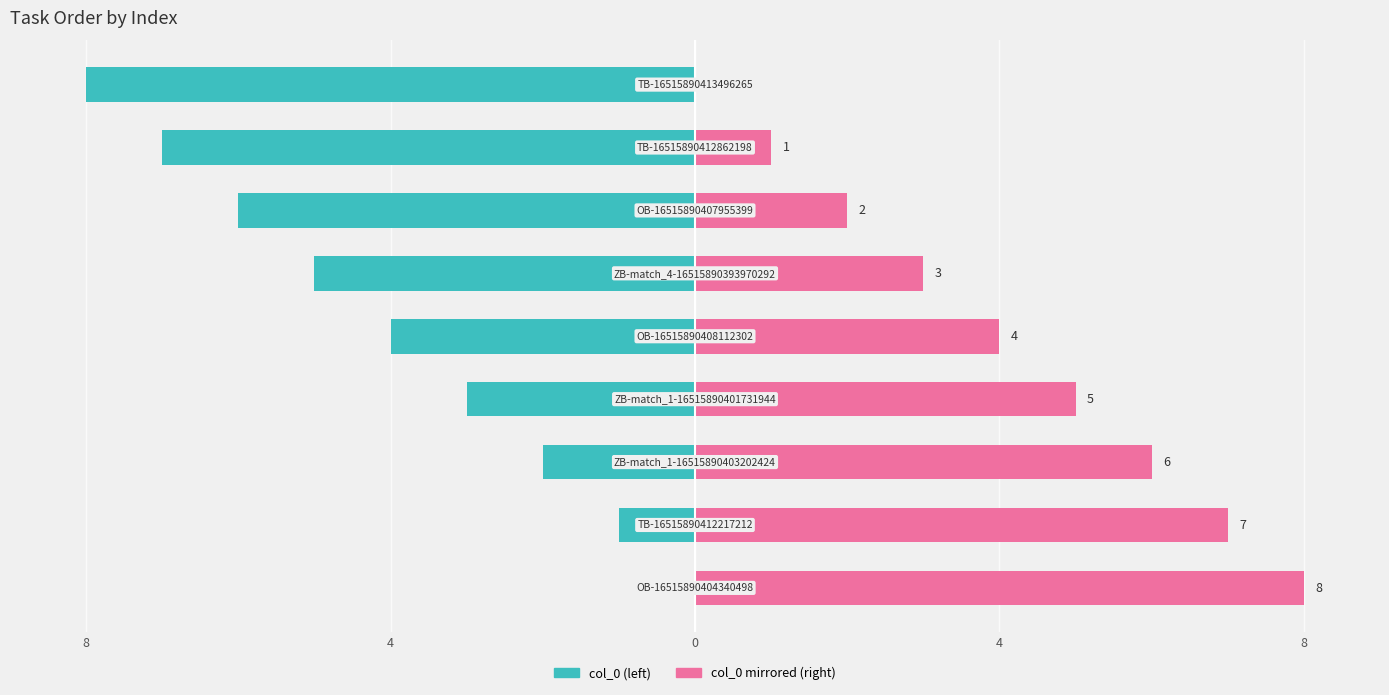

What is the difference between the highest and lowest values at 5?

8